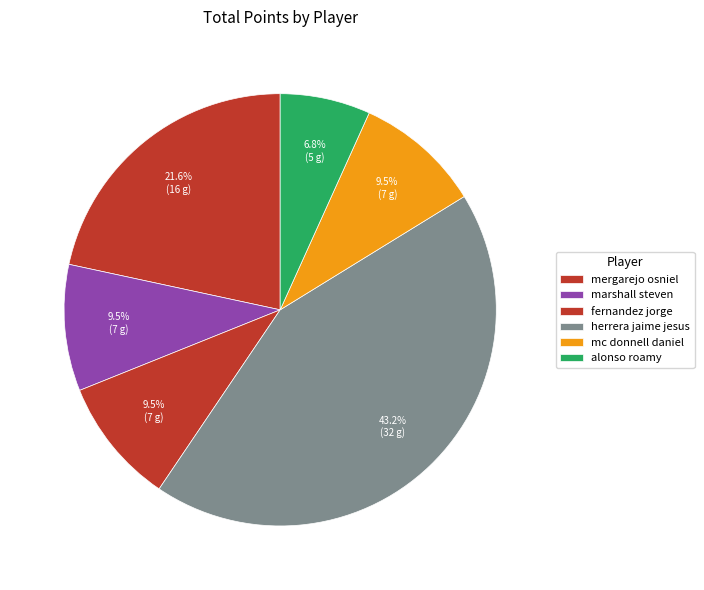

What is the smallest slice in the pie chart?

alonso roamy